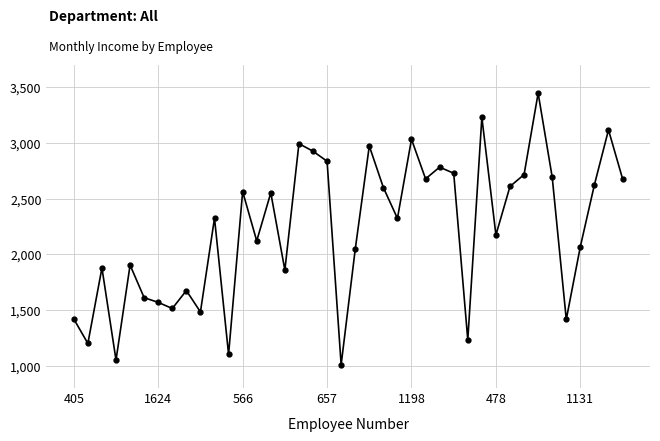

What is the smallest value displayed?

1009